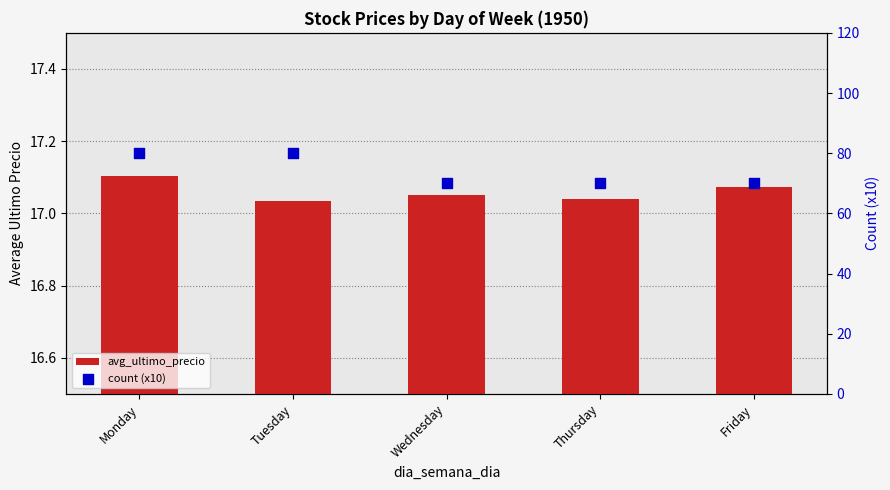

At which category is the sum across all series the highest?

Monday